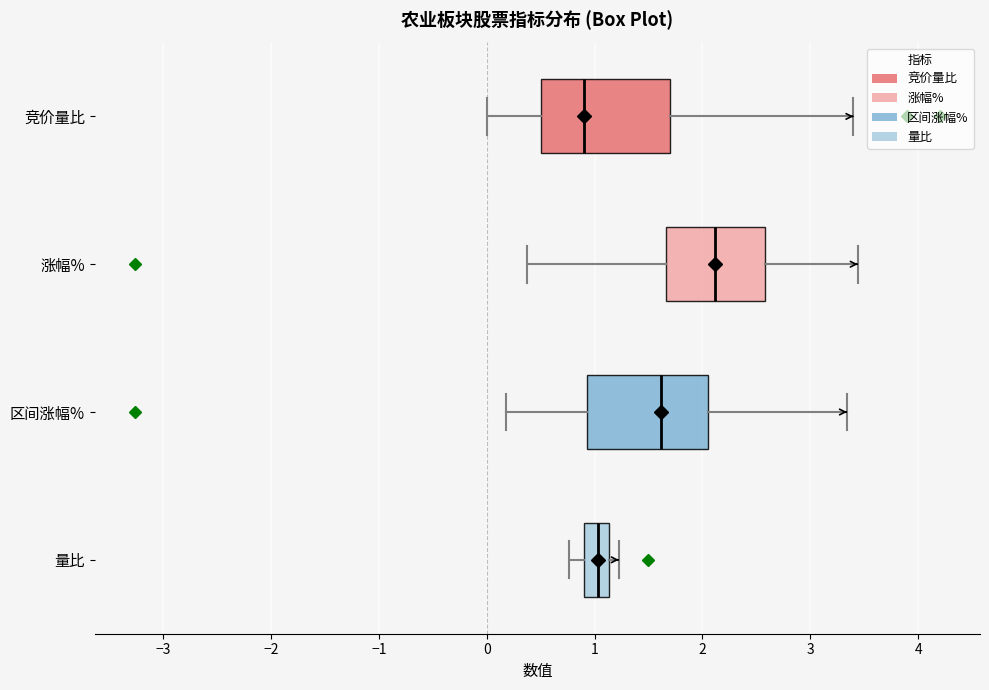

Which box has the furthest to the right median line?

涨幅%